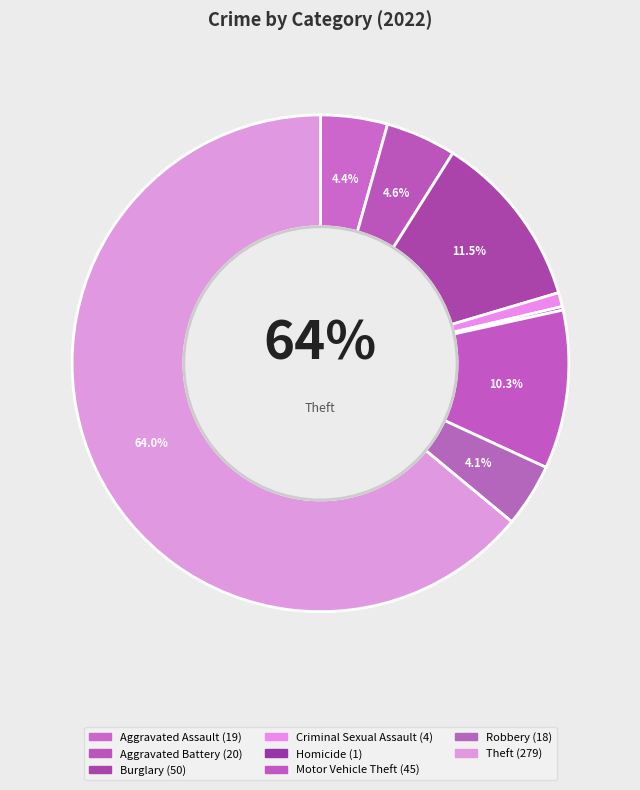

To the nearest percent, what is the difference between the Homicide and Aggravated Battery slice percentages?

4%